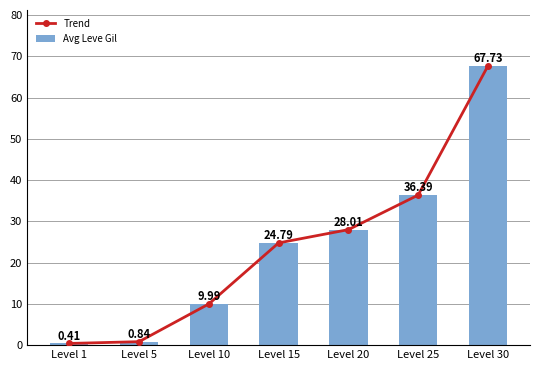

Which series has the widest spread of values?

Trend